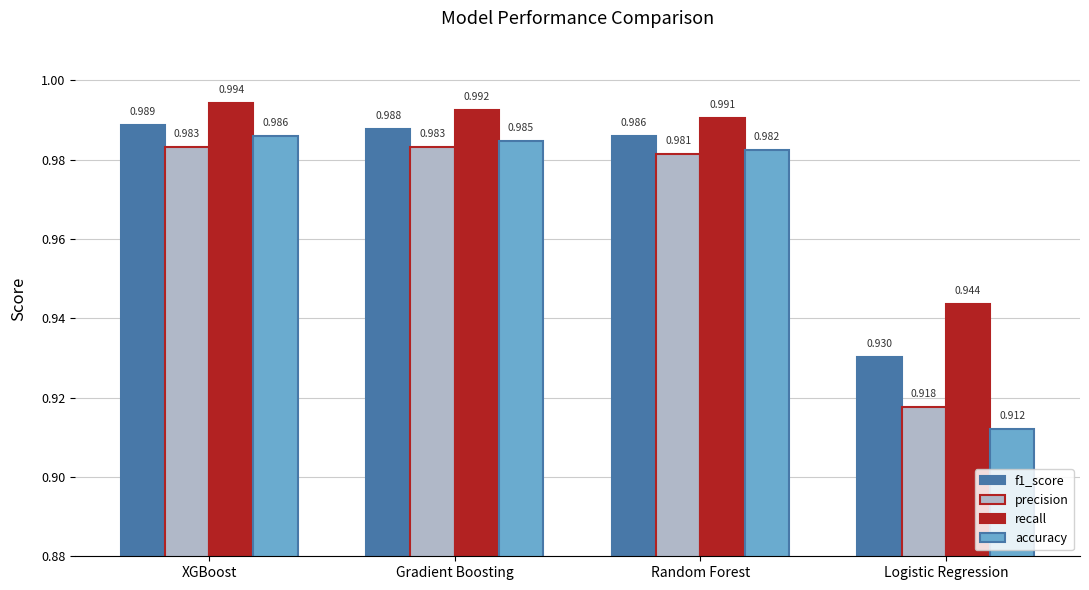

Which category has the lowest value across all series?

Logistic Regression